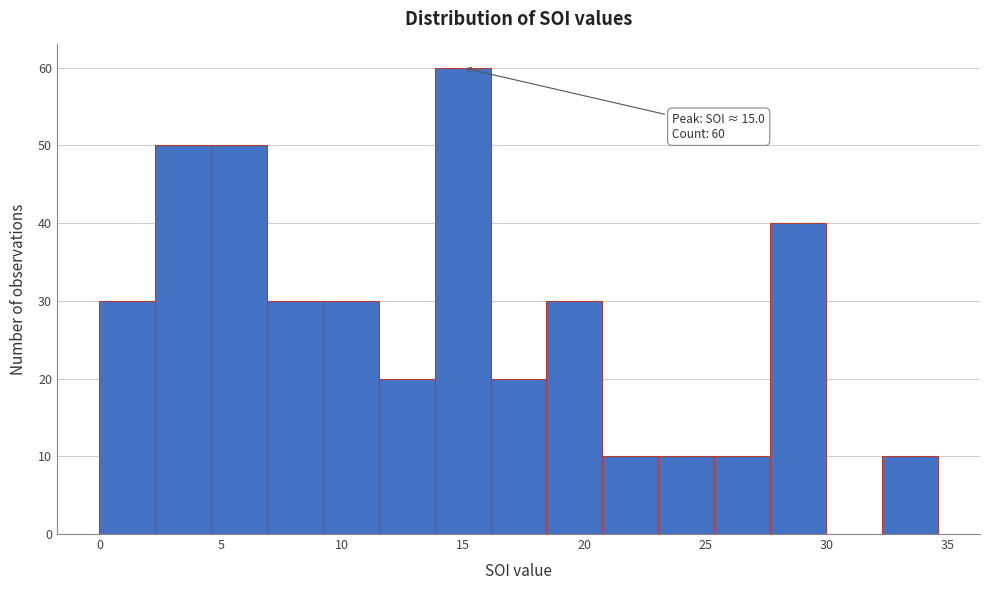

Over which range of the x-axis is the bar tallest?

14.0 to 16.0